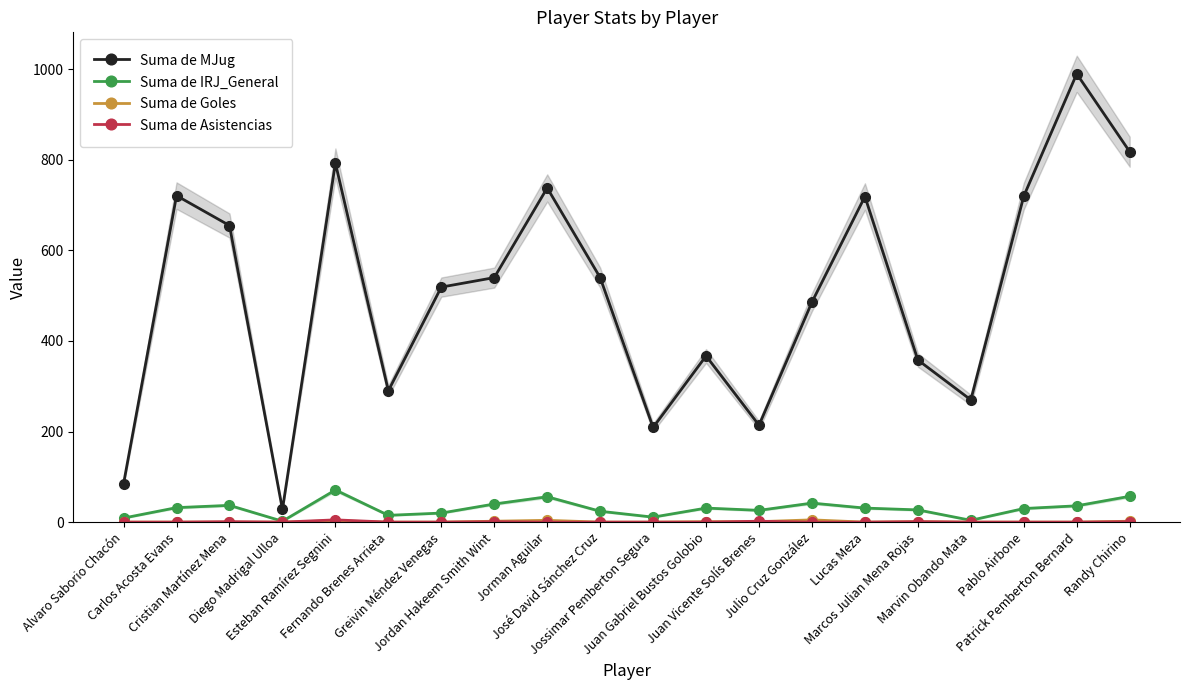

What position from the left is Pablo Airbone?

18